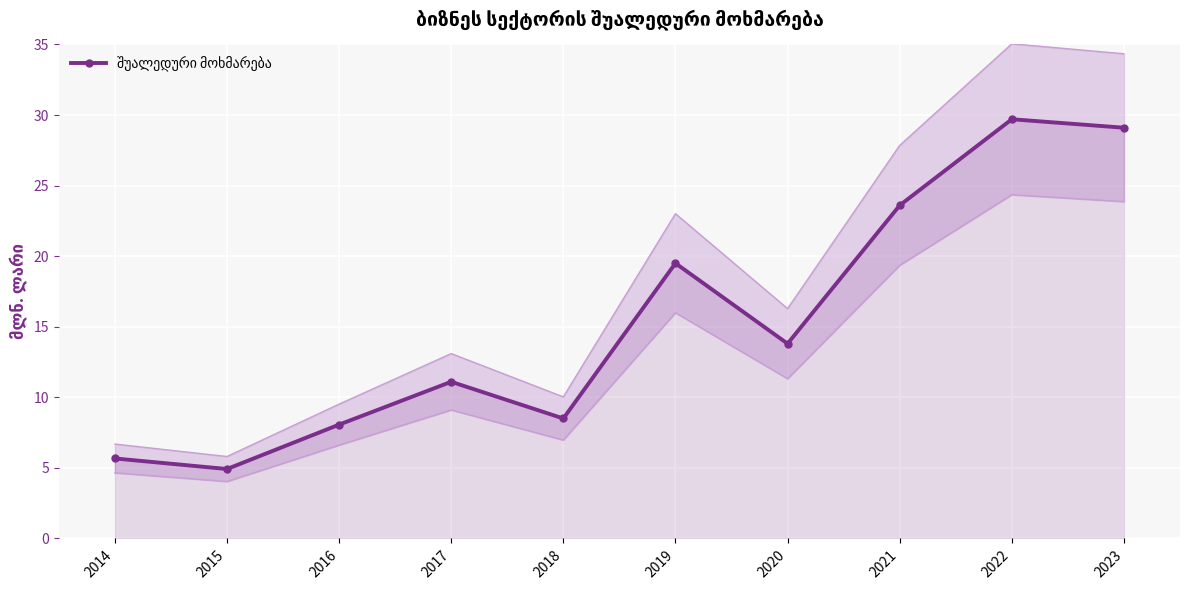

What is the average value?

15.4